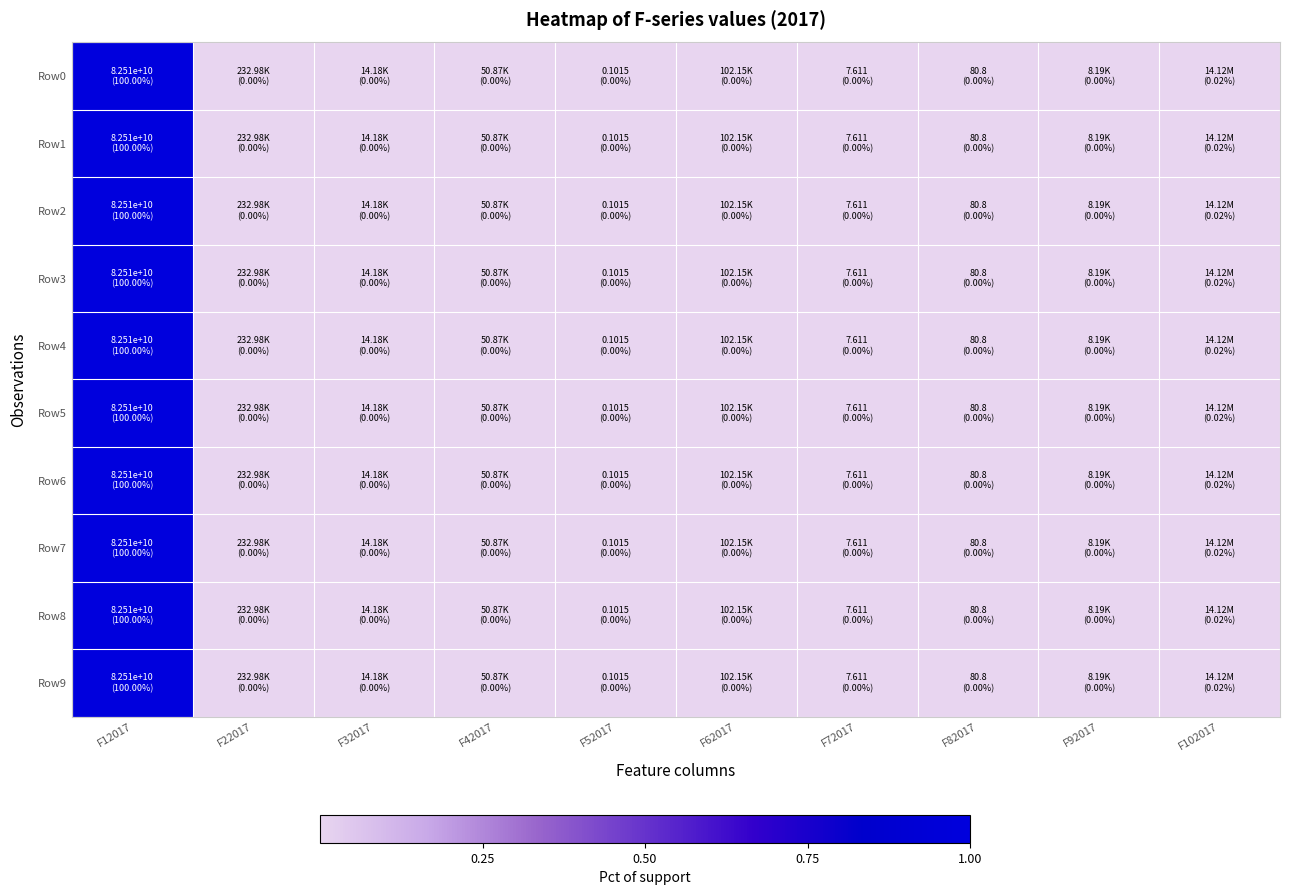

Which series has the widest spread of values?

Row0